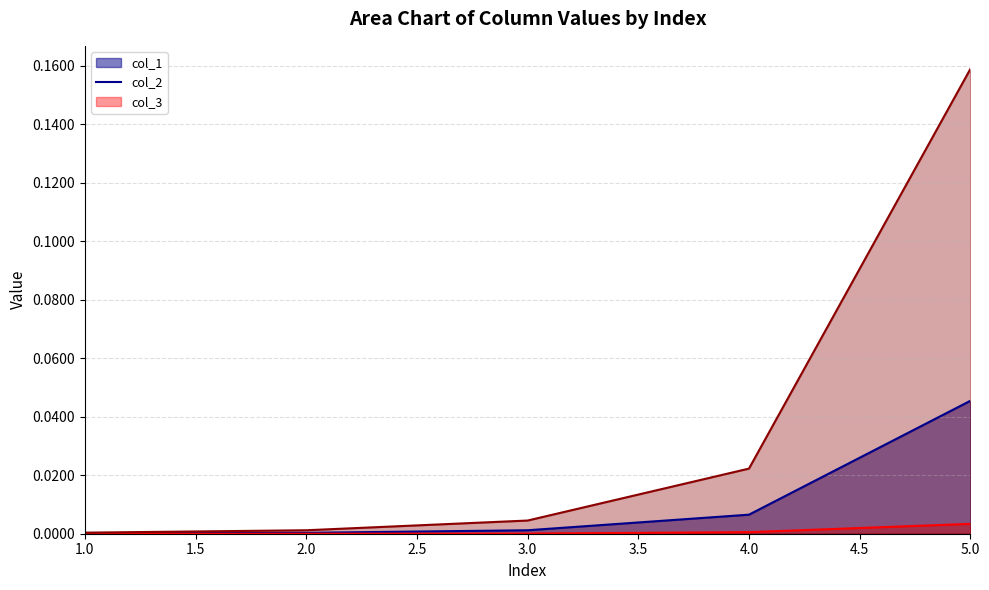

Reading right to left, transcribe all the data shown in this chart.

col_1: 0.0	0.0	0.0	0.0	0.0
col_2: 0.0	0.0	0.0	0.0	0.0
col_3: 0.2	0.0	0.0	0.0	0.0